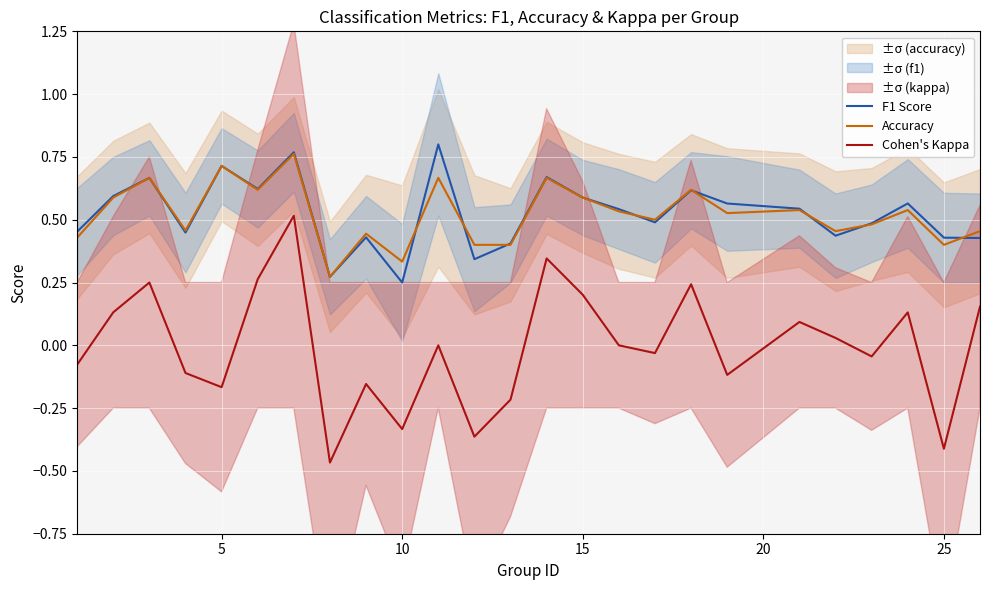

Is it true that Cohen's Kappa equals 0.2 at 15?

True